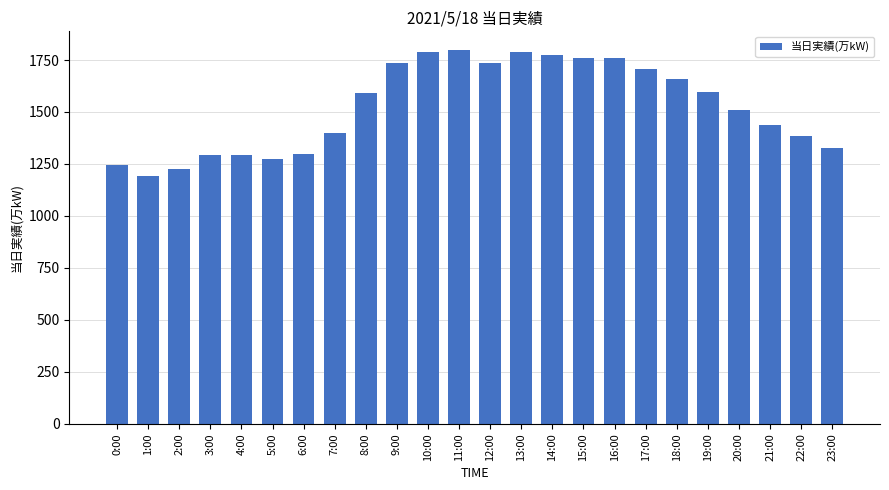

How many distinct data groups are displayed?

1